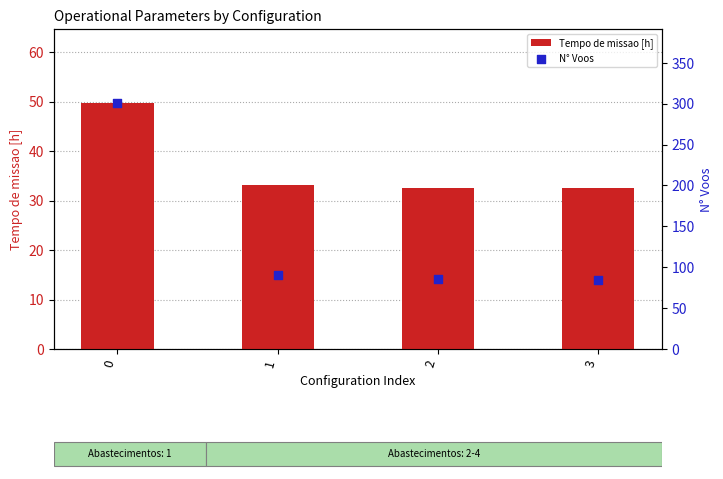

What are all the series names shown in the legend?

Tempo de missao [h], N° Voos